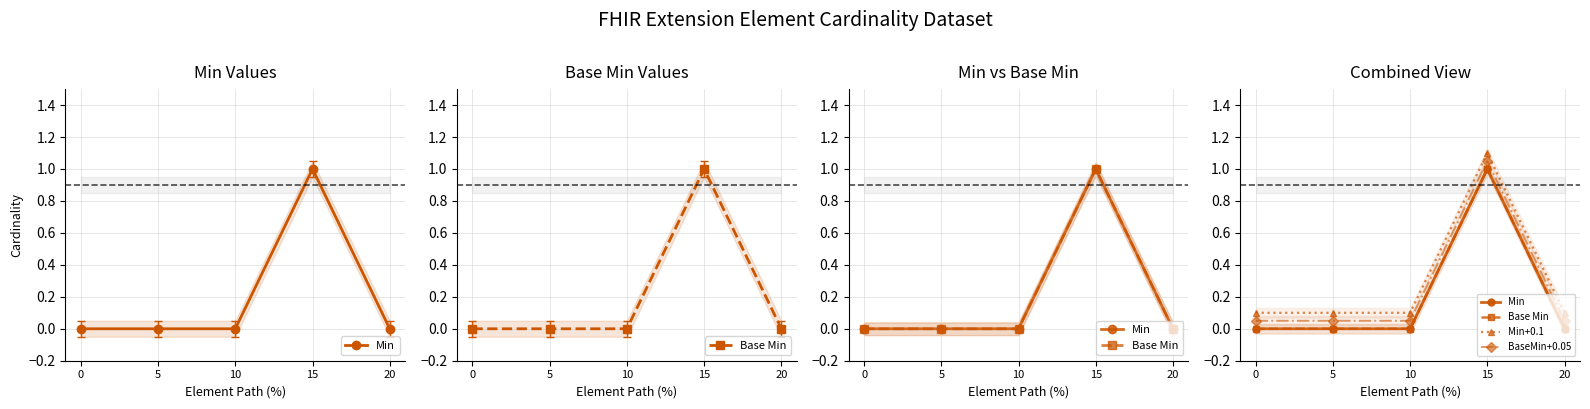

What is the value of the Min+0.1 point at the 1st from the left?

0.1